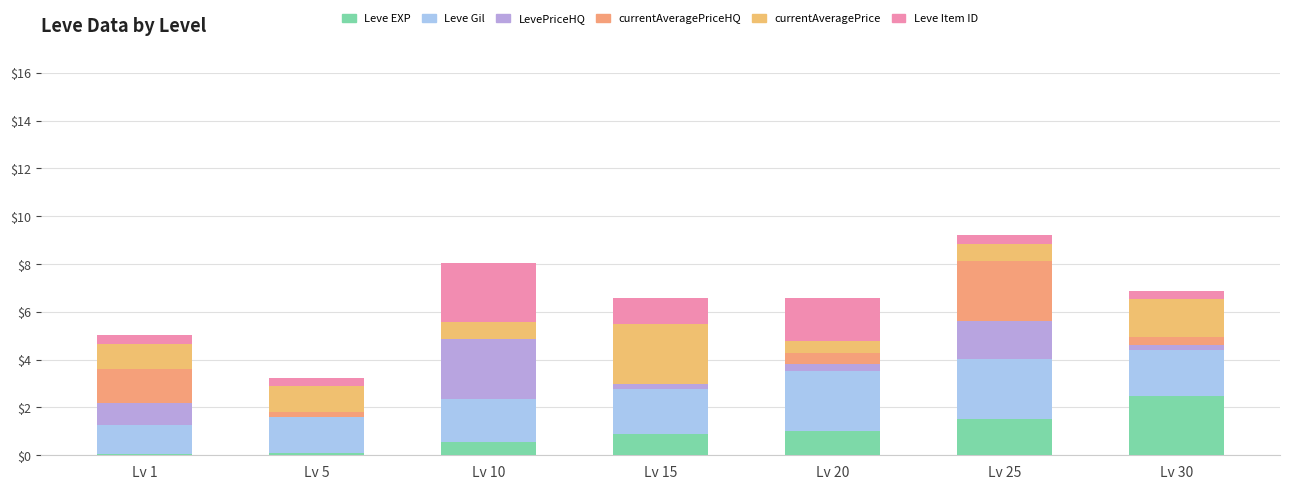

Count the number of data series in this chart.

6